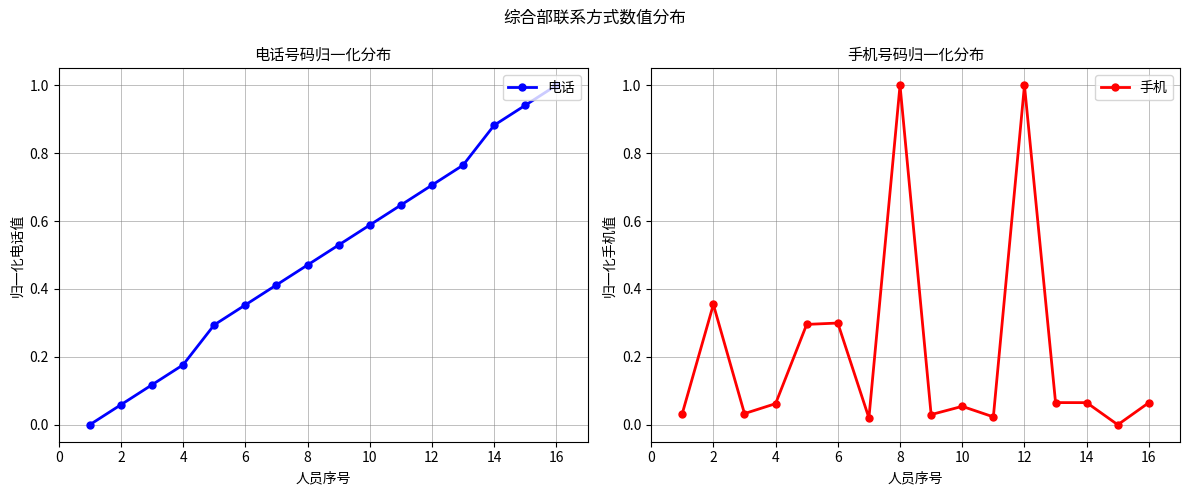

How many lines are shown in the chart?

2